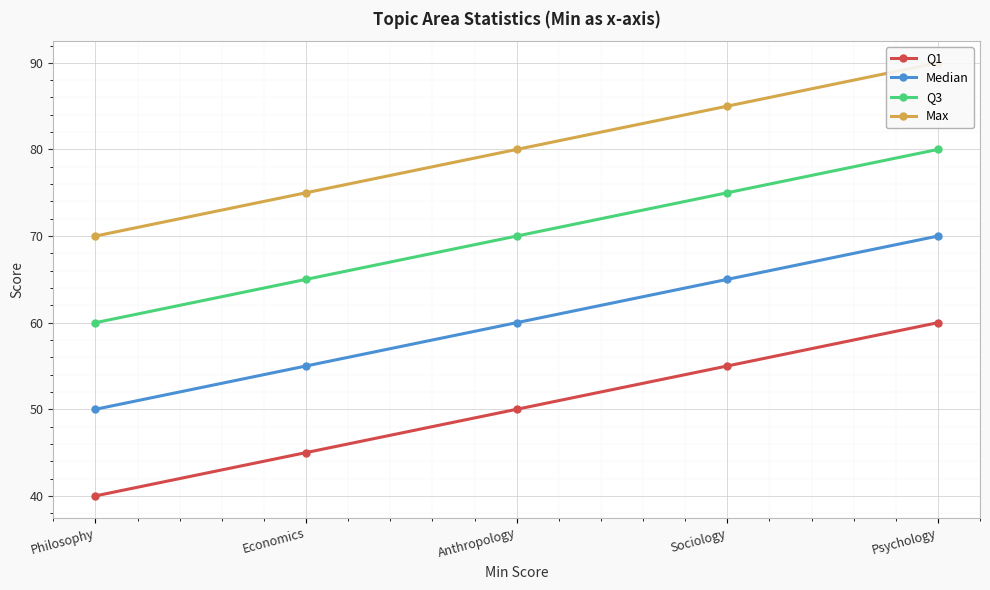

Which series changed the most between Psychology and Anthropology?

Q1